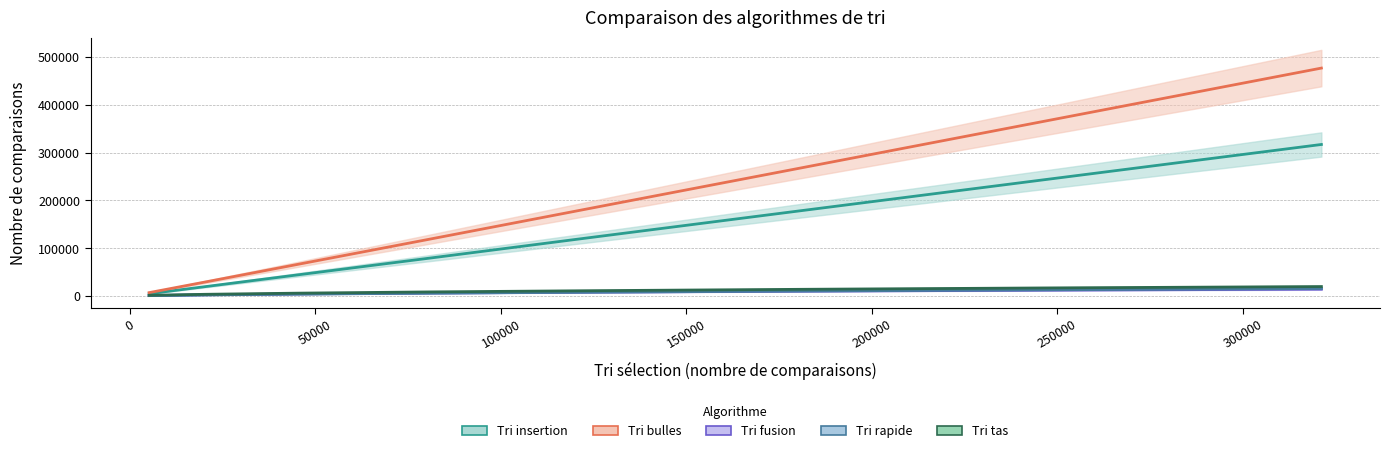

Reading left to right, transcribe all the data shown in this chart.

Tri insertion: 5000	19880	44695	79275	124129	178657	242991	317139
Tri bulles: 7322	29569	66762	118846	186077	268099	365060	476900
Tri fusion: 1213	2825	4584	6449	8340	10367	12423	14493
Tri rapide: 999	2481	4201	6152	8311	10638	13205	15967
Tri tas: 1605	3806	6221	8803	11435	14225	17085	19980